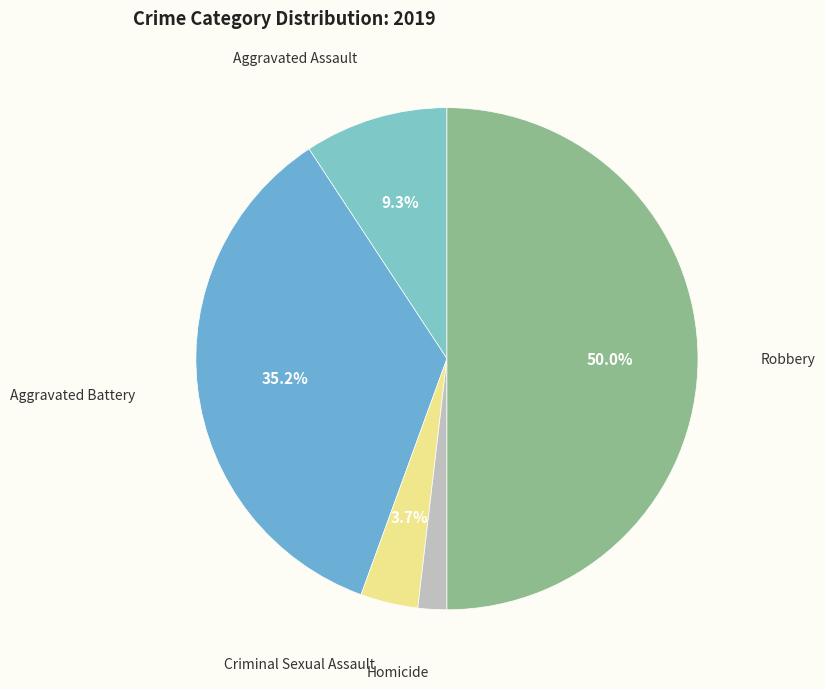

To the nearest percent, what is the average slice percentage?

20%